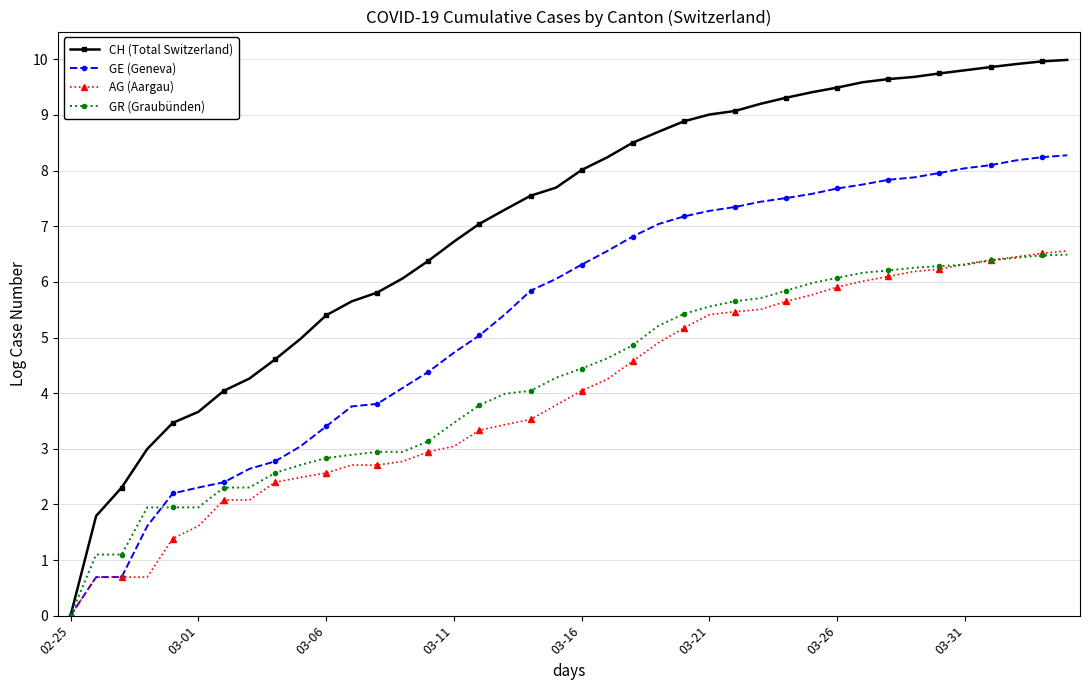

What is the greatest value displayed?

10.0